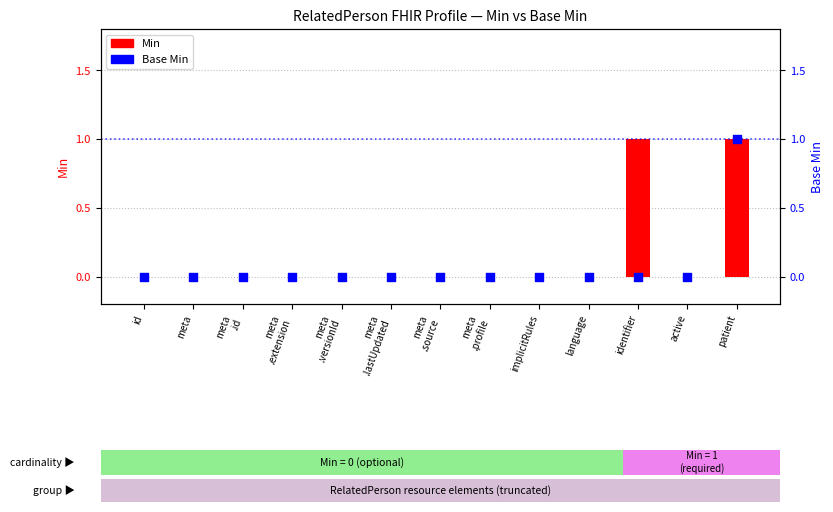

Which series reaches the minimum Y coordinate?

Min